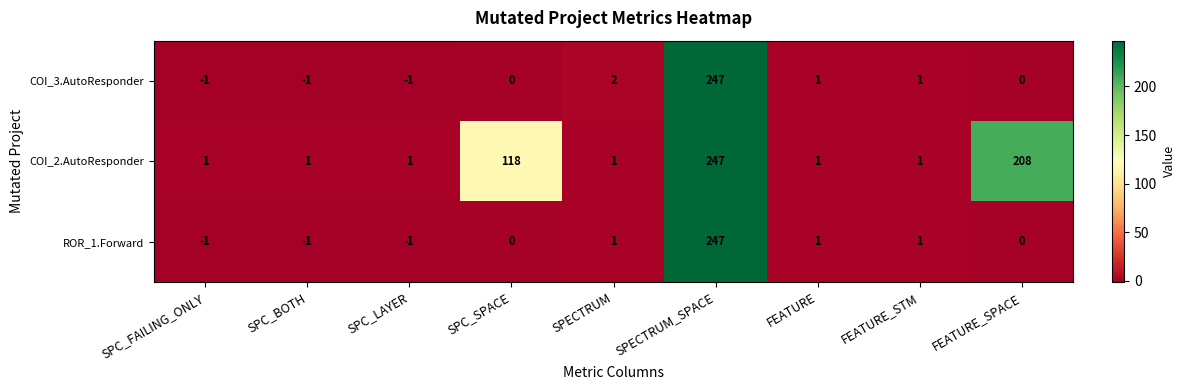

The value of COI_2.AutoResponder at SPECTRUM_SPACE is 247. True or false?

True